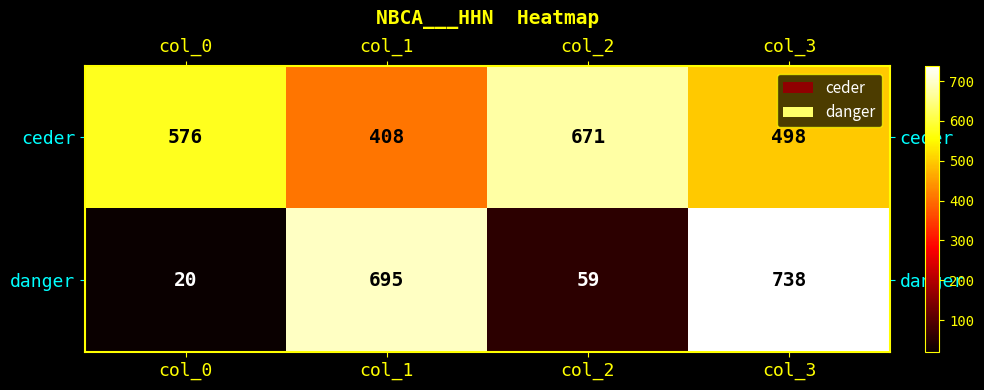

How many data points does each series have?

4